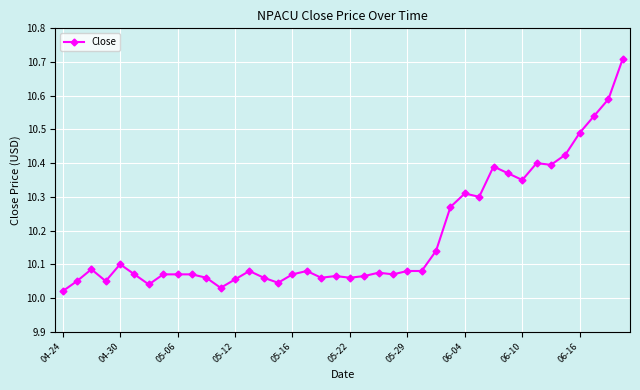

What is the difference between the maximum and minimum values?

0.7